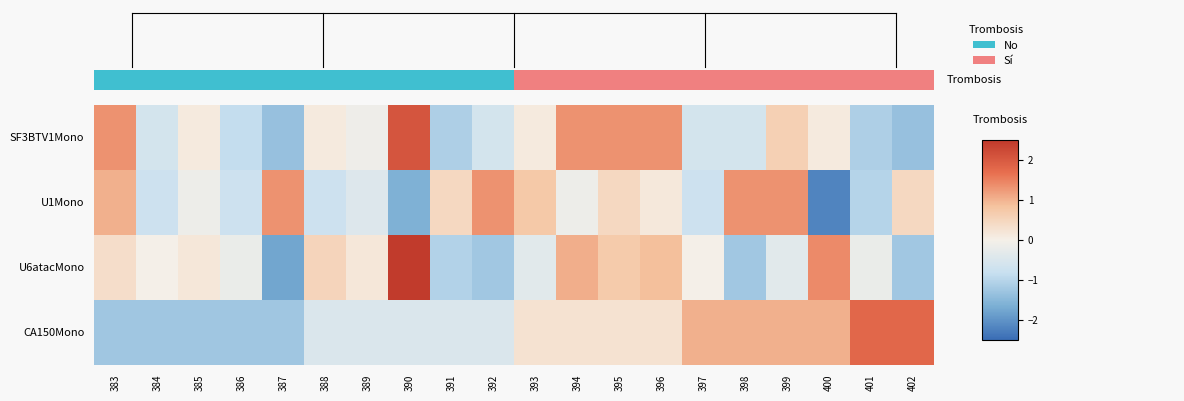

At which label does CA150Mono first exceed 0?

393